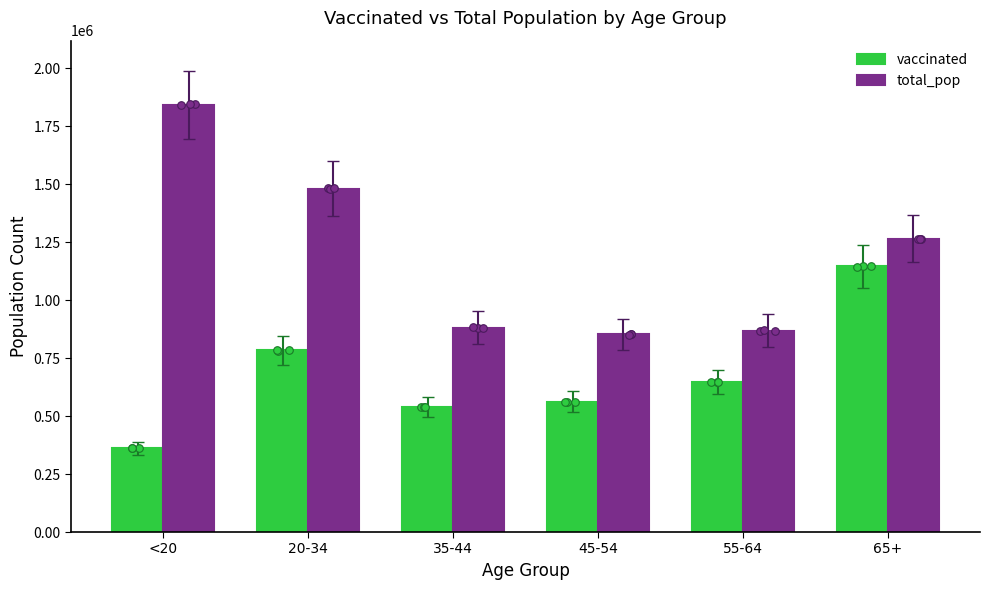

At how many categories does at least one series exceed 398839?

6